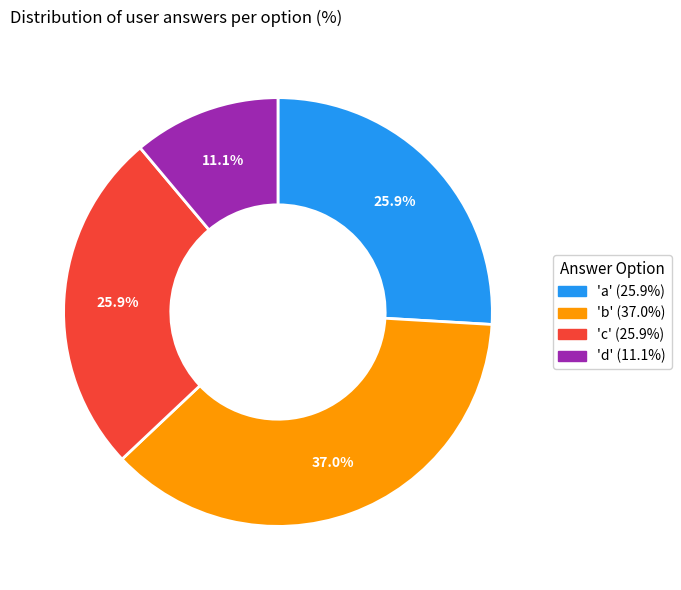

What is the total percentage of 'b' (37.0%) and 'd' (11.1%)?

48.1%